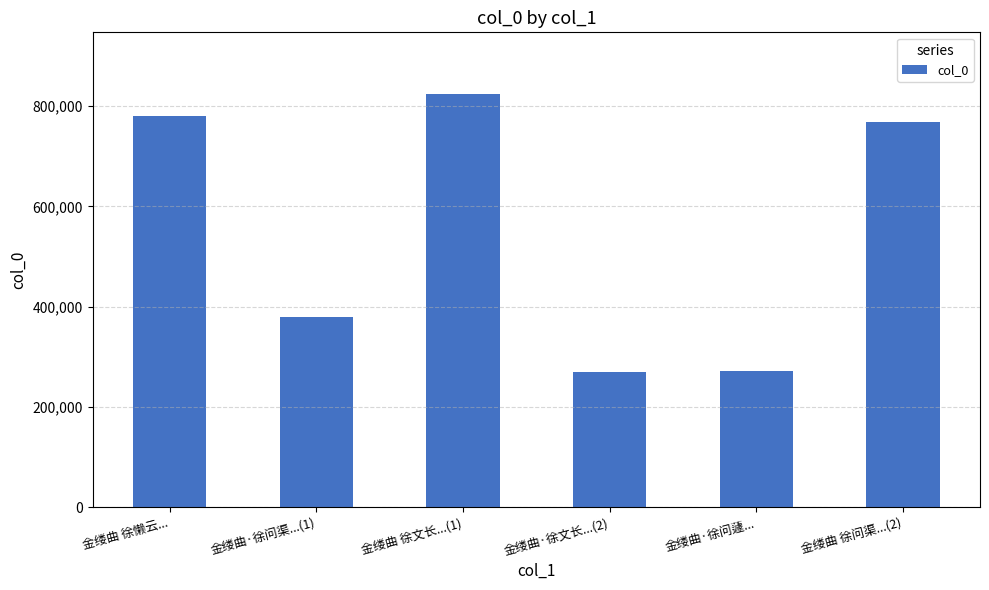

Between 金缕曲 徐文长...(1) and 金缕曲·徐问蘧..., which is larger?

金缕曲 徐文长...(1)